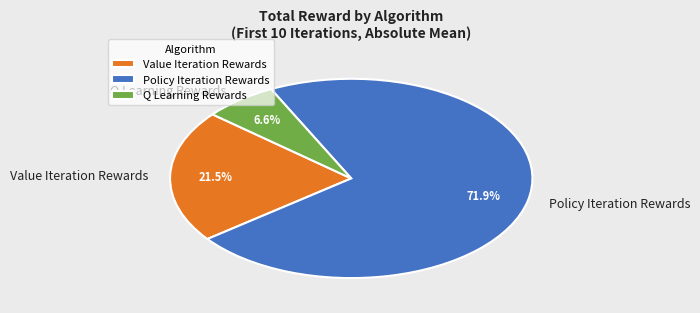

Combined, what portion of the pie is Q Learning Rewards and Policy Iteration Rewards?

78.5%